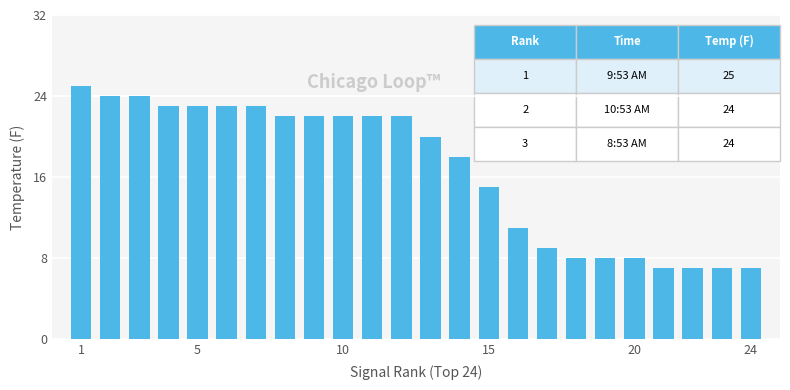

How many bars are there in total?

24